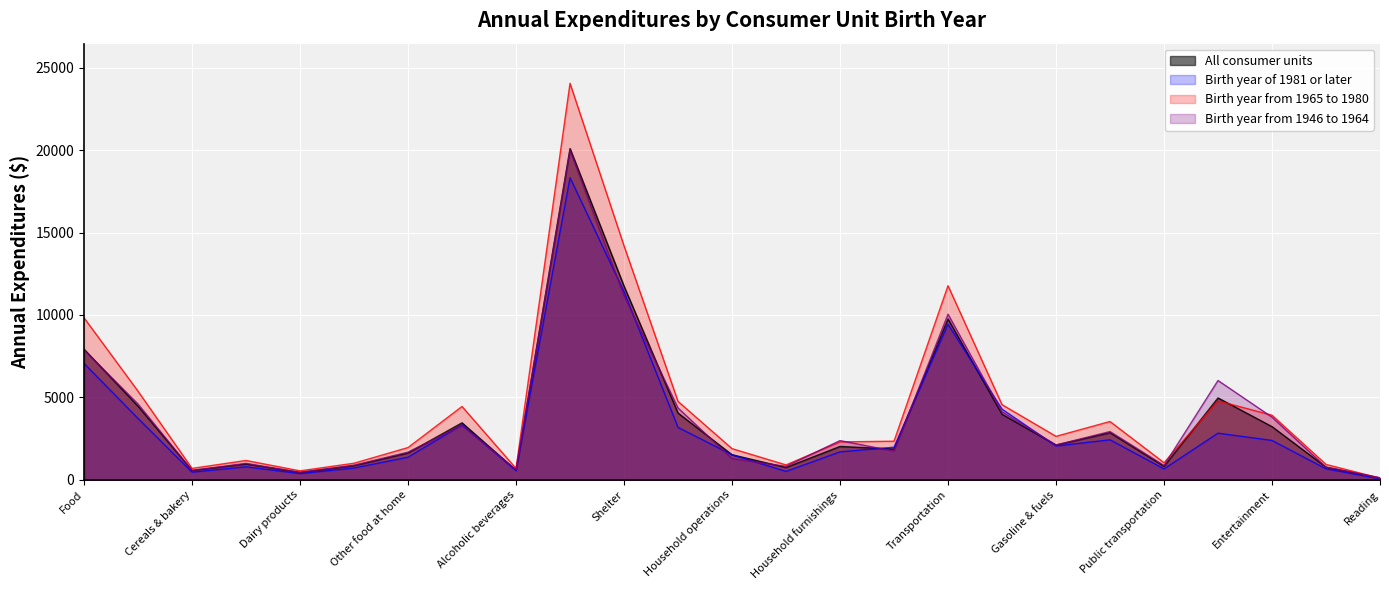

What is the value of the Birth year of 1981 or later point at the 18th from the left?

4289